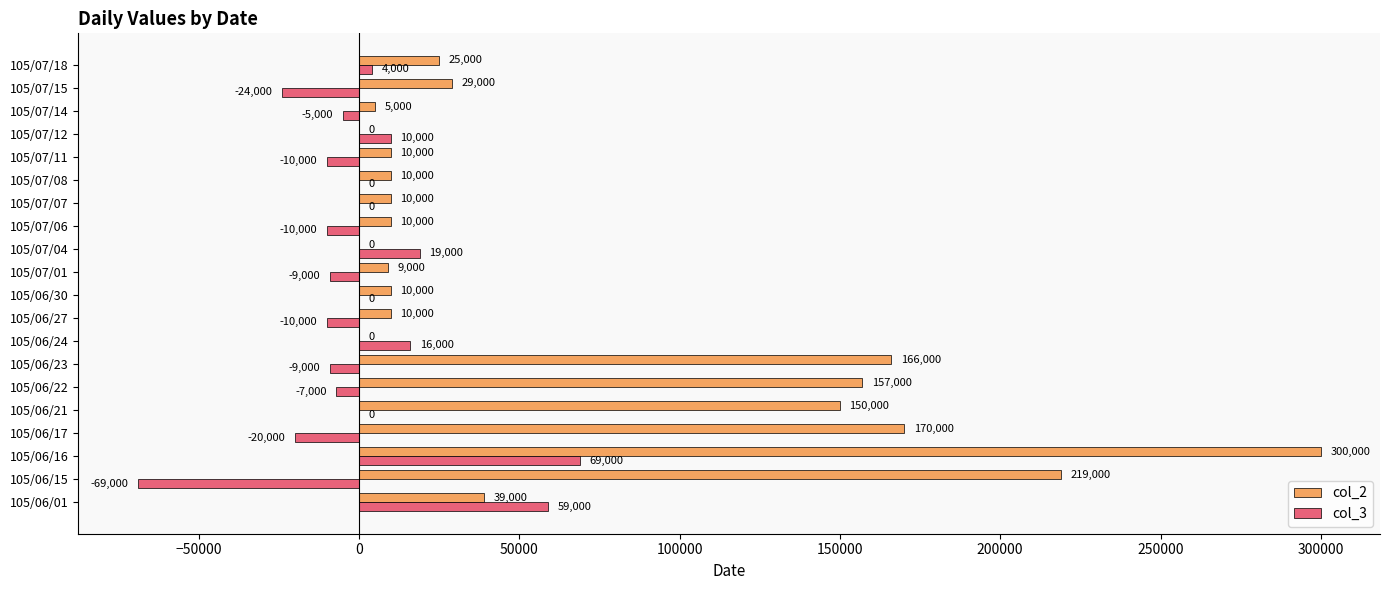

Read the col_3 value at 105/06/01.

59000